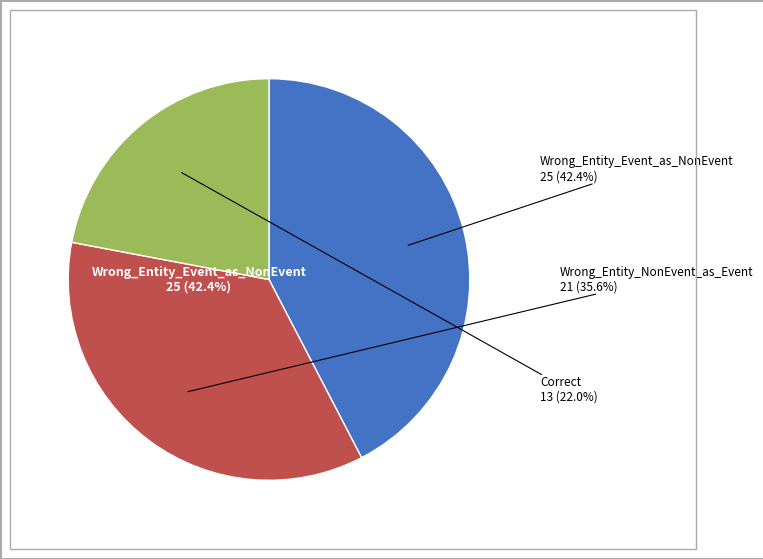

Is there a majority slice in this chart?

No